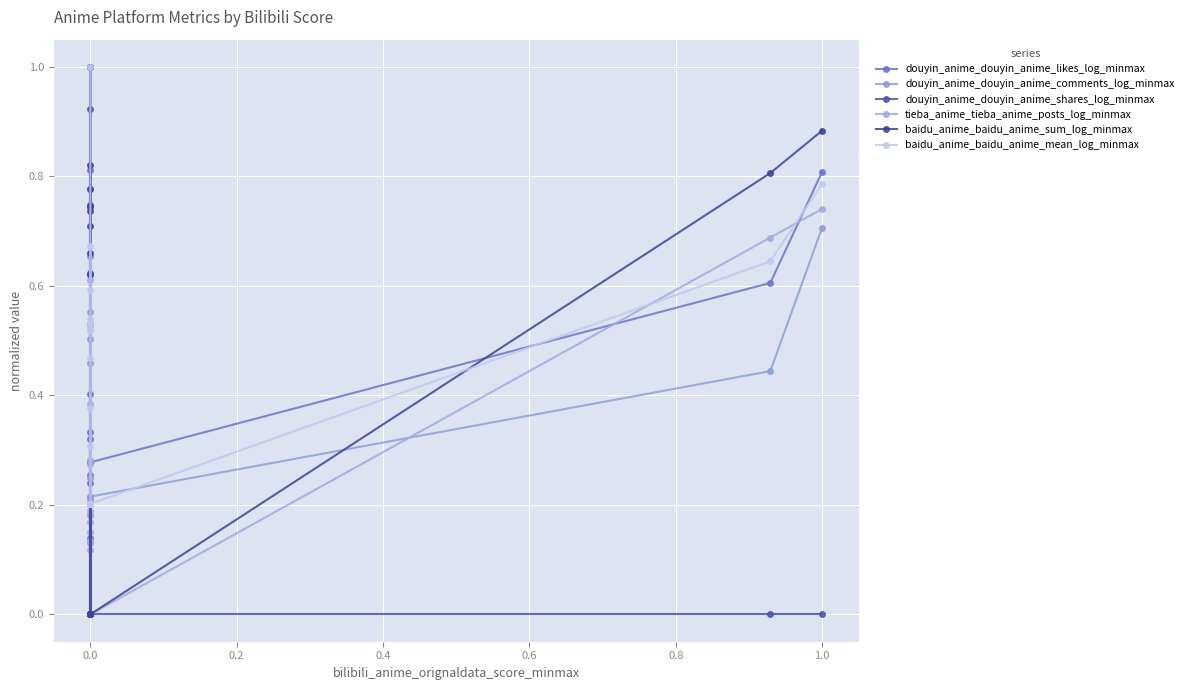

Reading left to right, extract all data points from this chart.

douyin_anime_douyin_anime_likes_log_minmax: 1.0	0.6	0.1	0.6	0.3	0.8	0.5	0.3	0.3	0.3	0.3	0.3	0.2	0.4	0.7	0.3	0.6	0.8
douyin_anime_douyin_anime_comments_log_minmax: 1.0	0.6	0.2	0.5	0.2	0.8	0.5	0.1	0.2	0.2	0.2	0.2	0.0	0.5	0.7	0.2	0.4	0.7
douyin_anime_douyin_anime_shares_log_minmax: 0.0	0.0	0.0	0.0	0.0	0.0	0.9	0.0	0.0	0.0	0.0	0.0	0.0	0.0	0.0	0.0	0.0	0.0
tieba_anime_tieba_anime_posts_log_minmax: 0.0	0.3	0.2	0.6	0.0	0.3	0.4	0.1	0.1	0.2	0.2	0.0	0.0	0.0	0.5	0.0	0.7	0.7
baidu_anime_baidu_anime_sum_log_minmax: 1.0	0.8	0.7	0.7	0.0	0.7	0.8	0.7	0.6	0.0	0.0	0.0	0.0	0.0	0.7	0.0	0.8	0.9
baidu_anime_baidu_anime_mean_log_minmax: 1.0	0.6	0.5	0.5	0.2	0.5	0.7	0.4	0.3	0.2	0.2	0.2	0.2	0.2	0.5	0.2	0.6	0.8